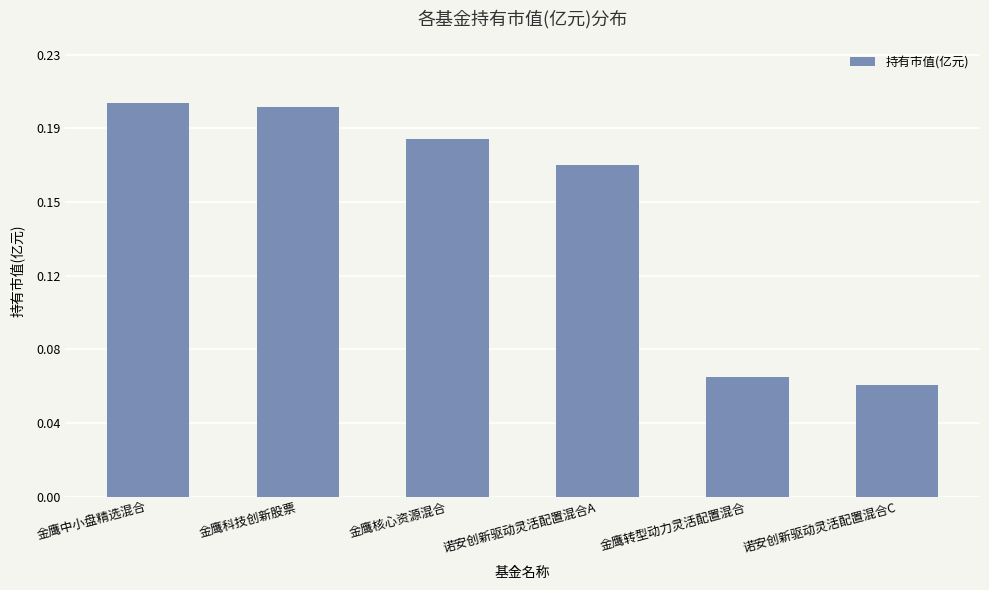

Does the chart contain any negative values?

No